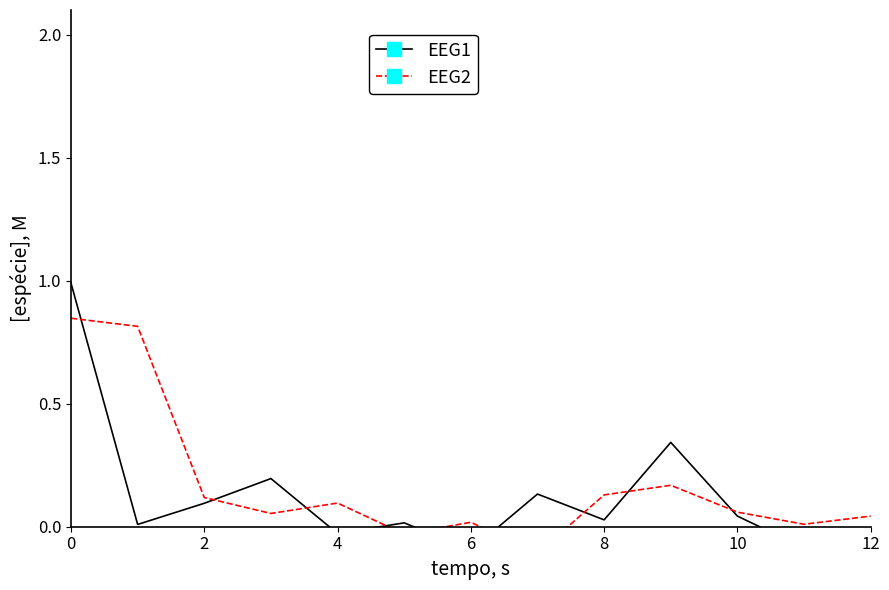

What is the sum of all EEG1 values?

1.5